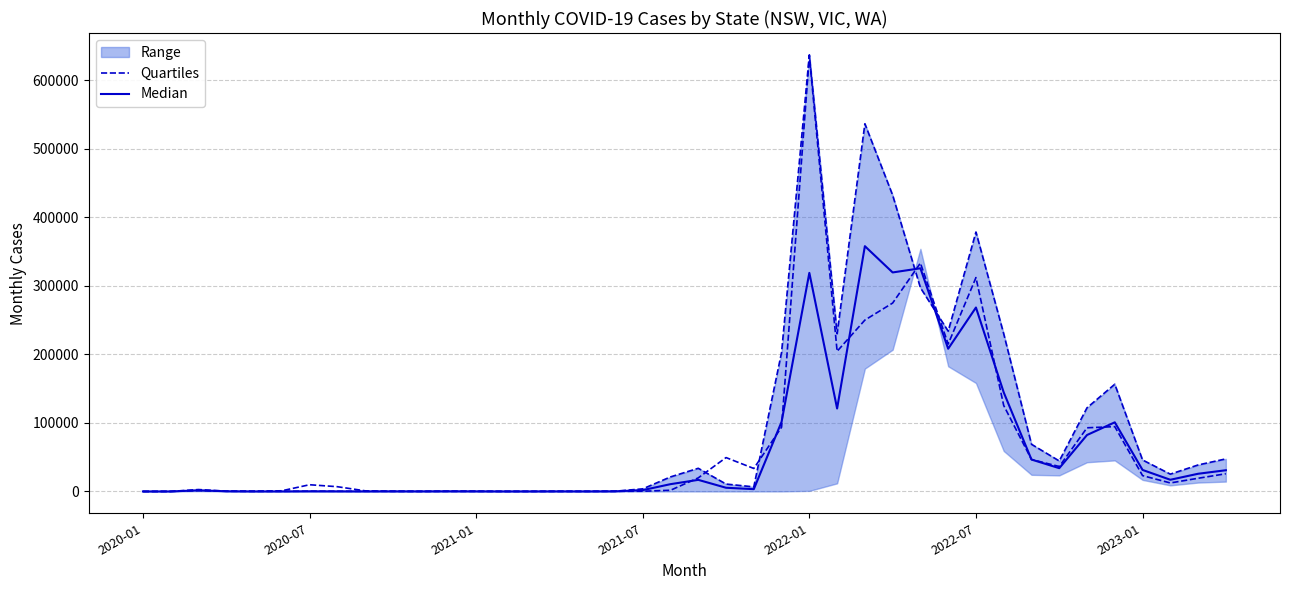

What is the total value across all series at 20?

50698.0